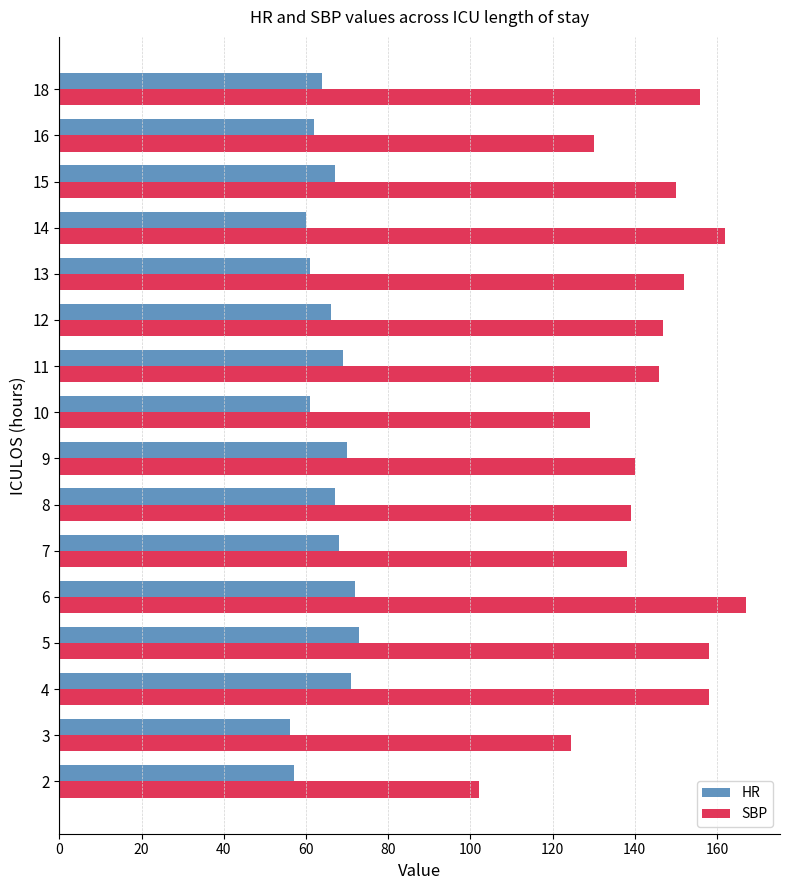

Is the value of SBP at 13 greater than the value of HR at 12?

Yes